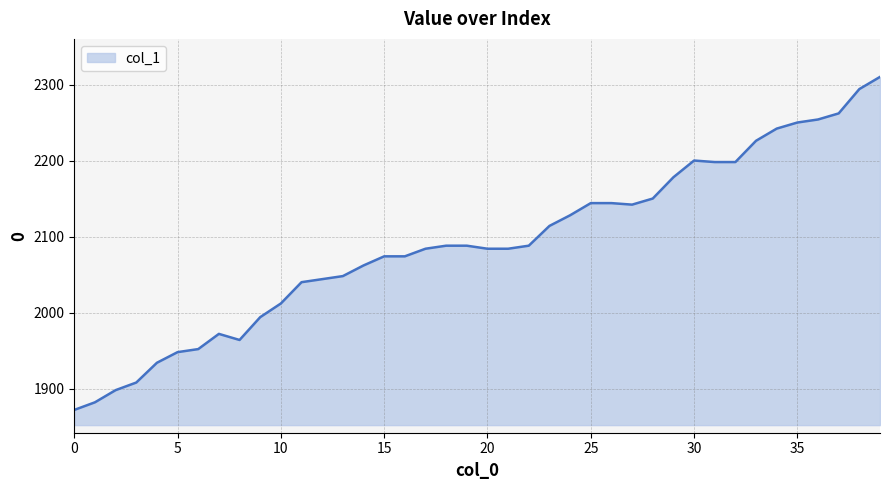

What is the difference between the maximum and minimum values?

438